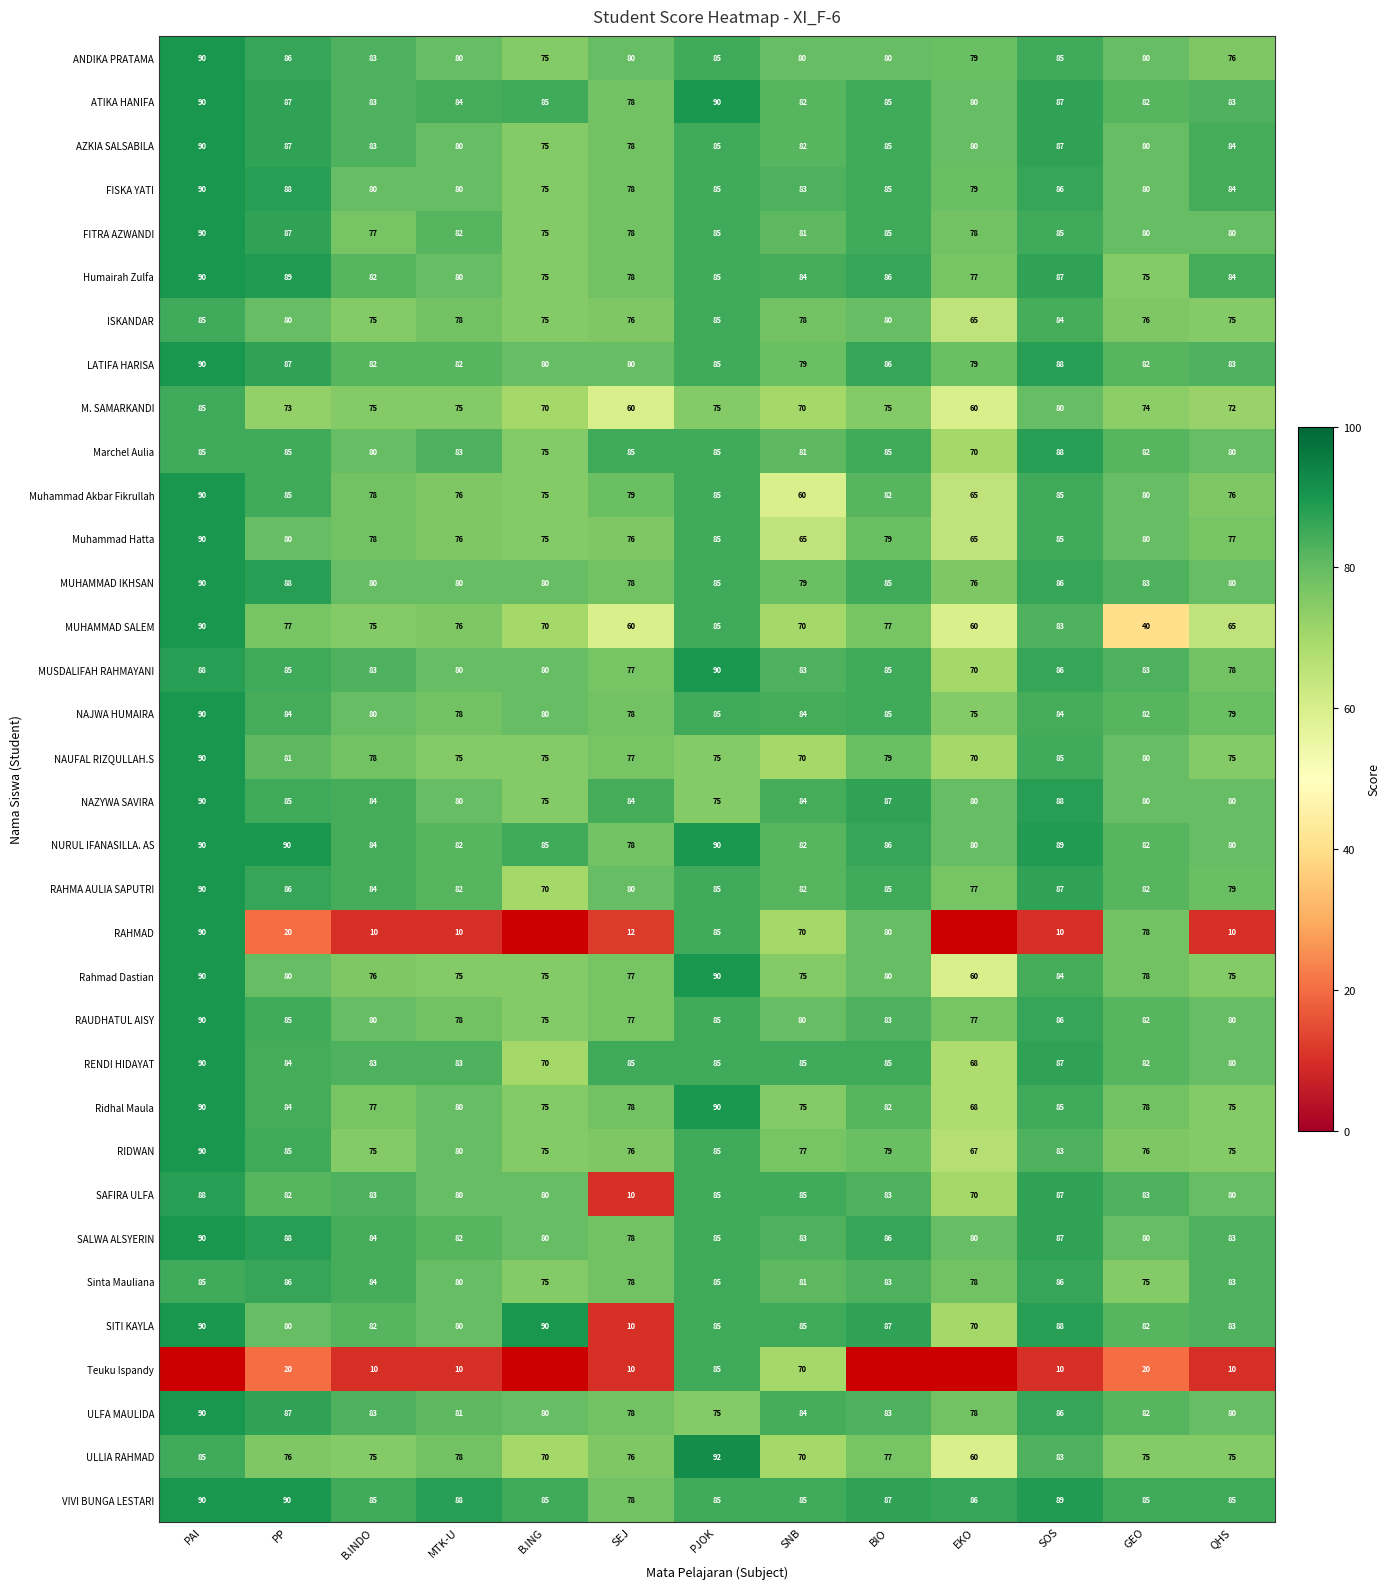

What is the difference between the highest and lowest values at B.INDO?

75